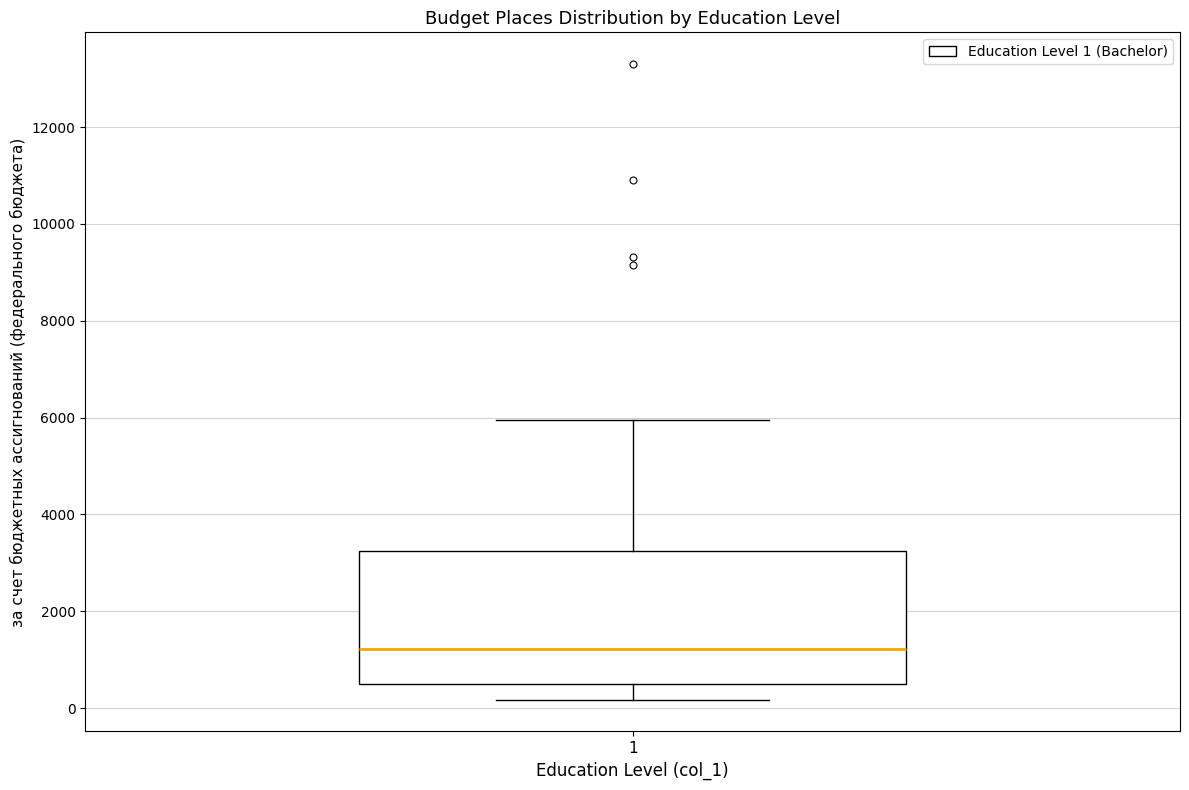

Where is the upper edge of the box at x = 1 on the y-axis? The values are not printed on the chart, so give them approximately, as read against the axis.

3200